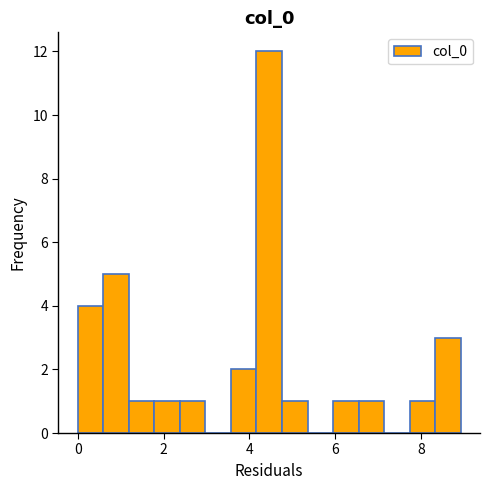

Around what value on the x-axis is the tallest bar? Give the approximate position of its centre, as read against the axis.

4.4